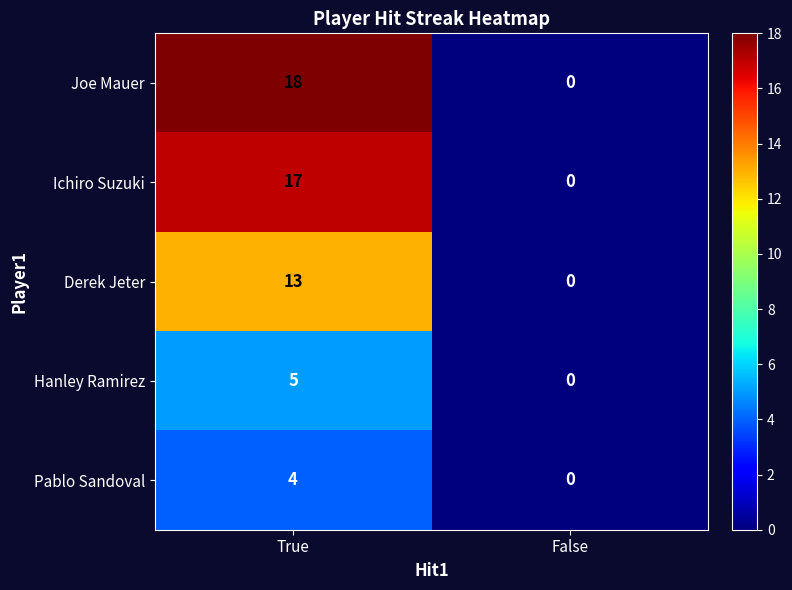

What is the approximate value of Hanley Ramirez at True?

5